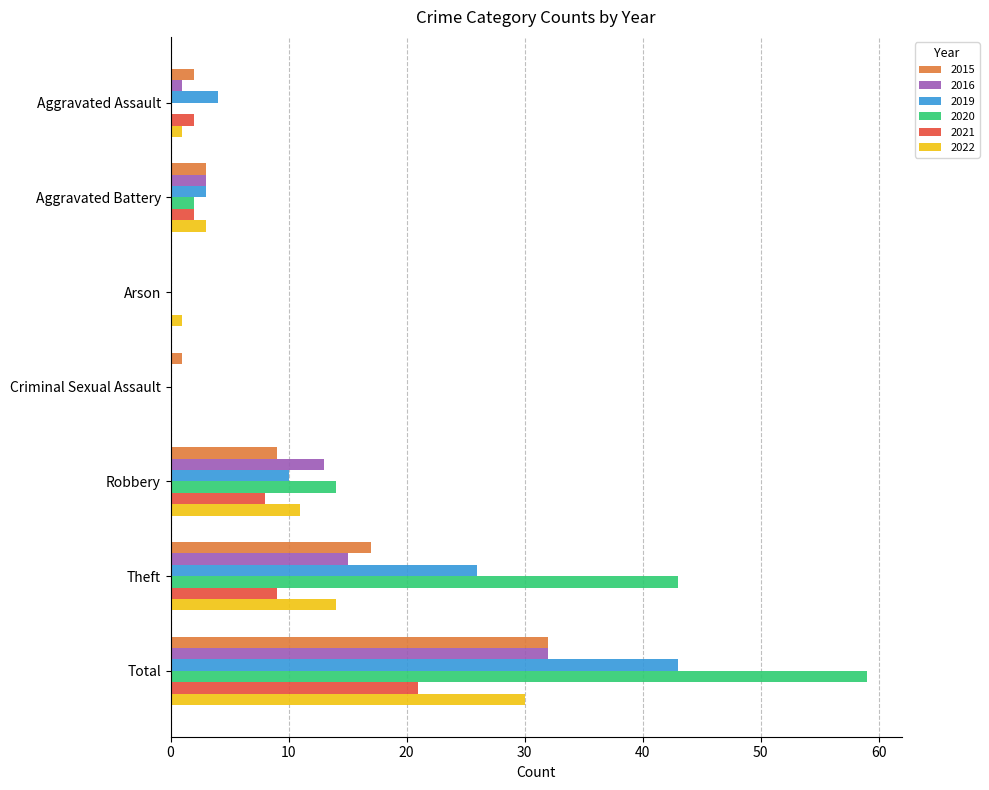

What is the maximum value for 2020?

59